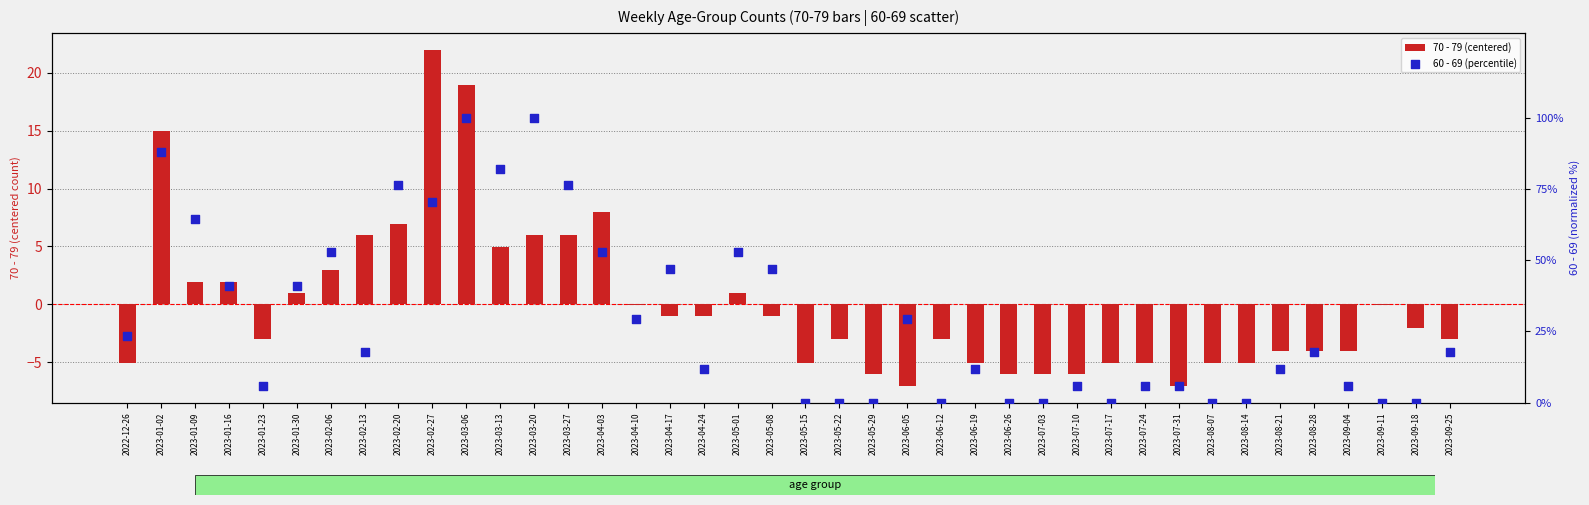

What are all the series names shown in the legend?

70 - 79 (centered), 60 - 69 (percentile)